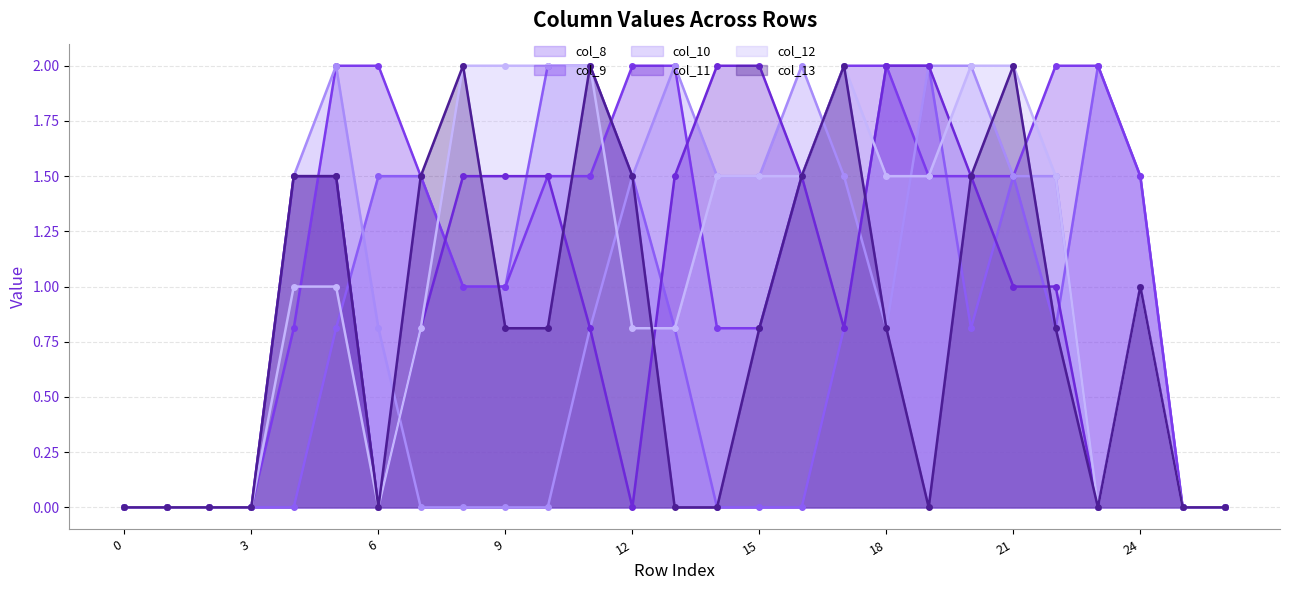

True or false: col_8 has more than 1 points higher than both neighbors.

True